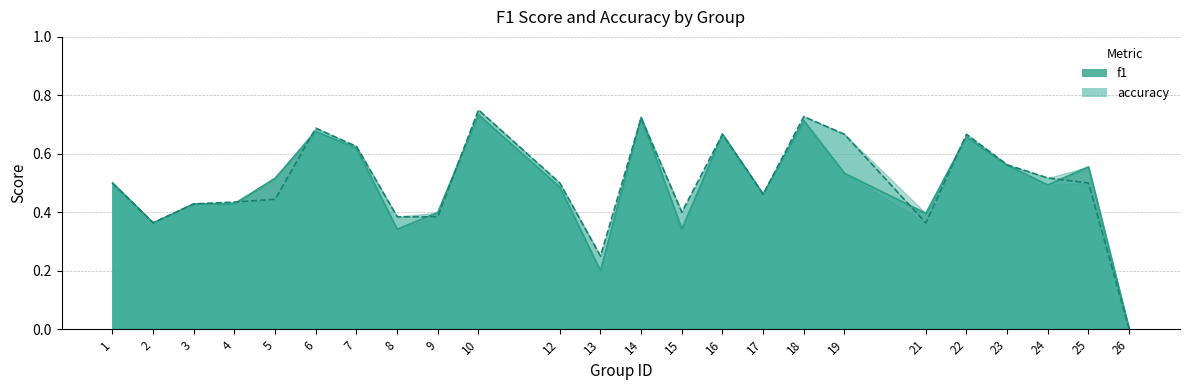

What is the spread (max minus min) of values at 15?

0.1